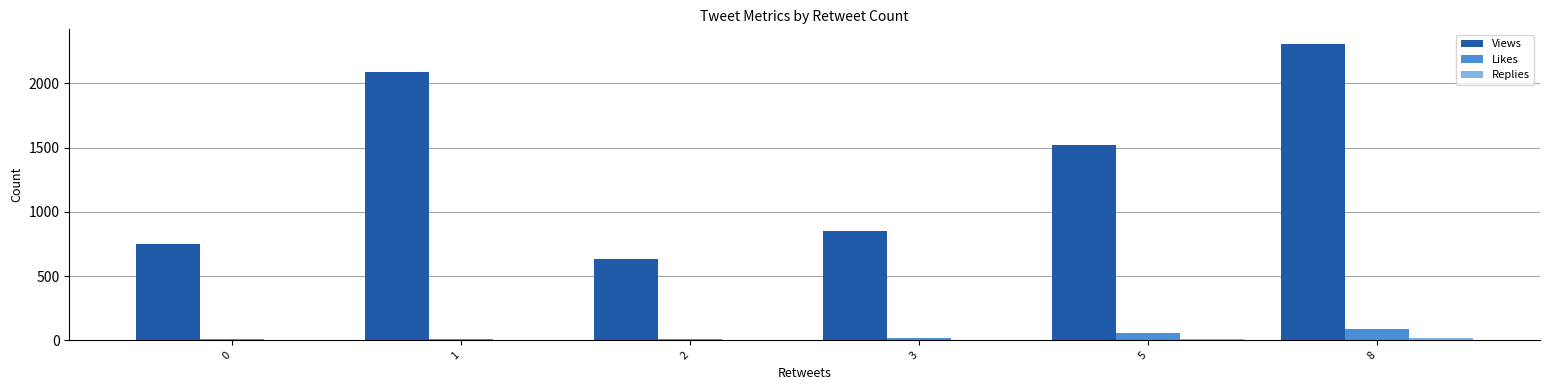

Which category has the highest value in the Likes series?

8